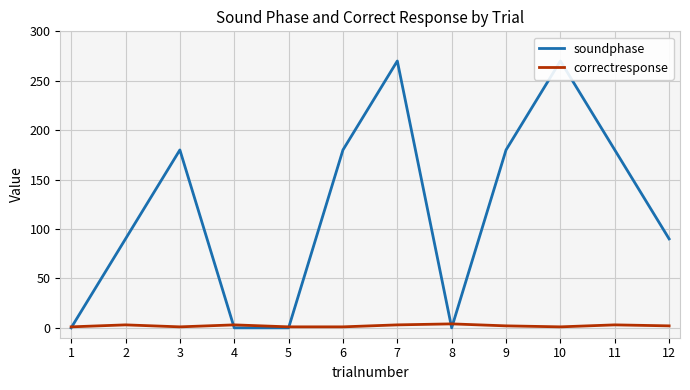

Rank the series at 6 from highest to lowest value.

soundphase, correctresponse